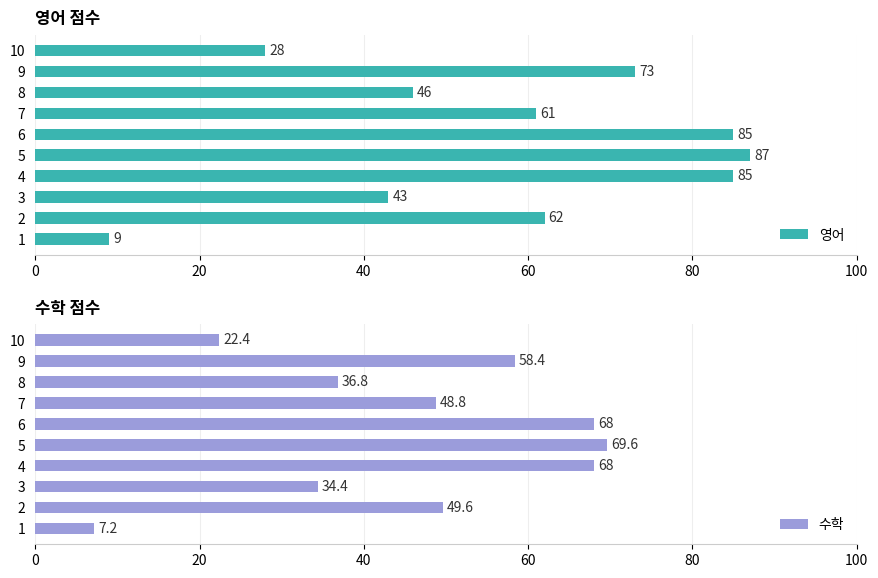

How many bars are there in total?

20